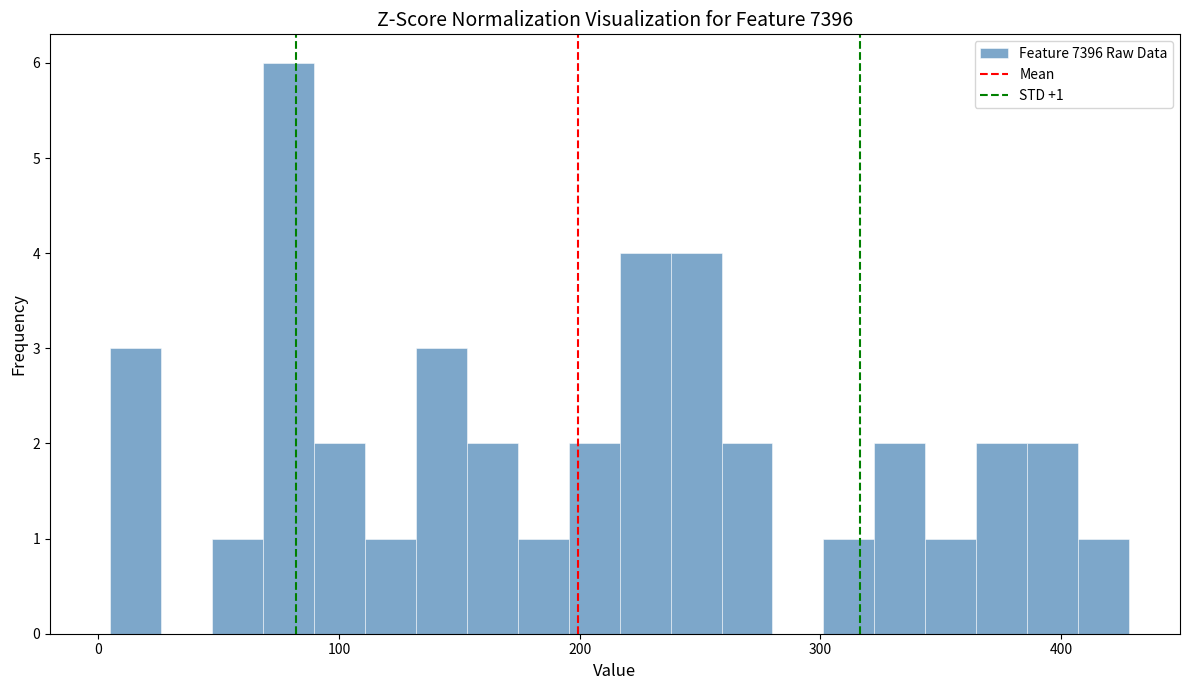

Around what value on the x-axis is the tallest bar? Give the approximate position of its centre, as read against the axis.

80